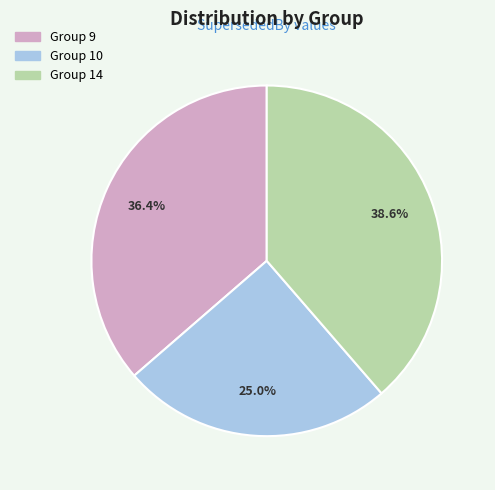

Count the number of slices in the pie.

3